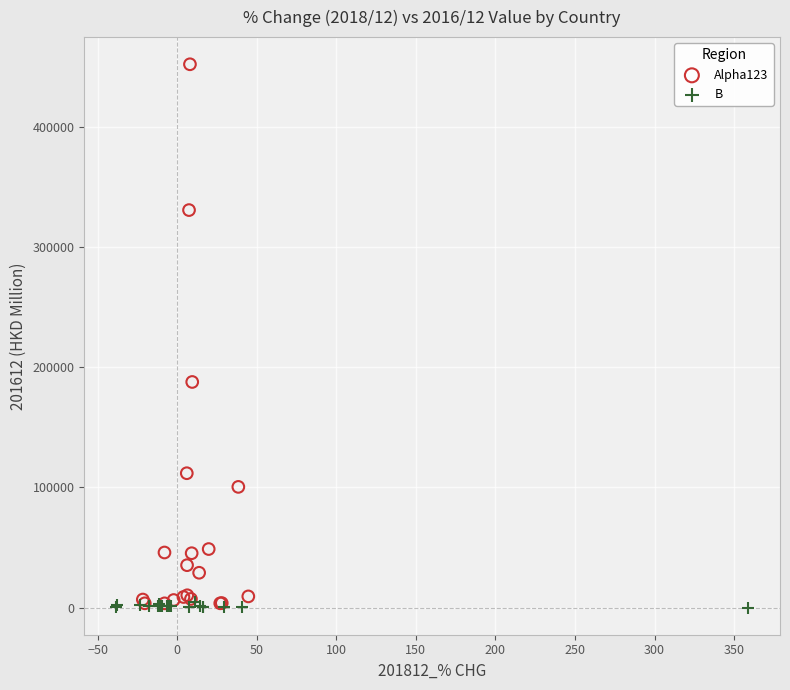

Which series has the largest Y range (max minus min)?

Alpha123